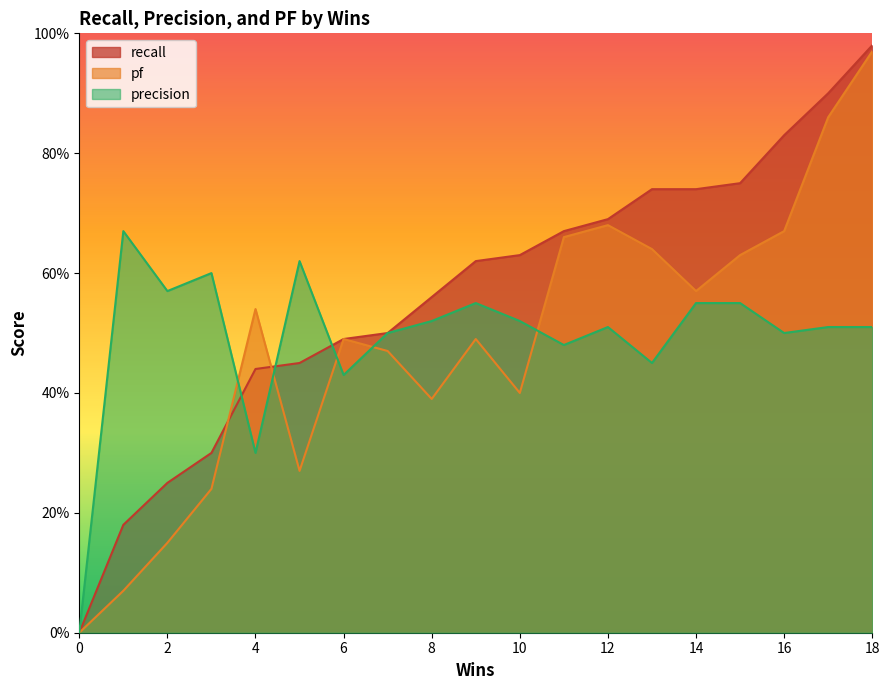

What is the greatest value displayed?

1.0